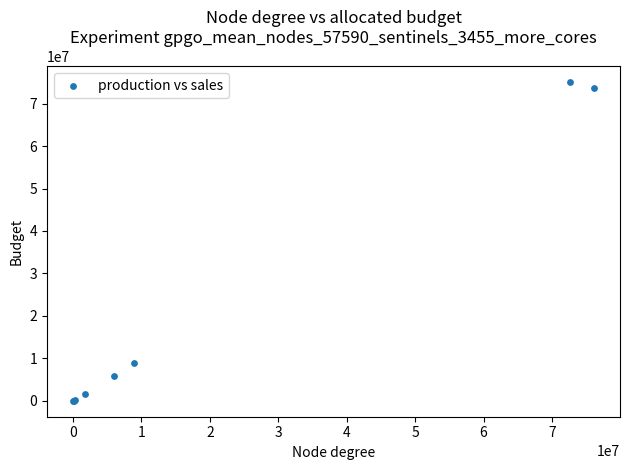

What Y value in the scatter plot is closest to 37543268?

8940950